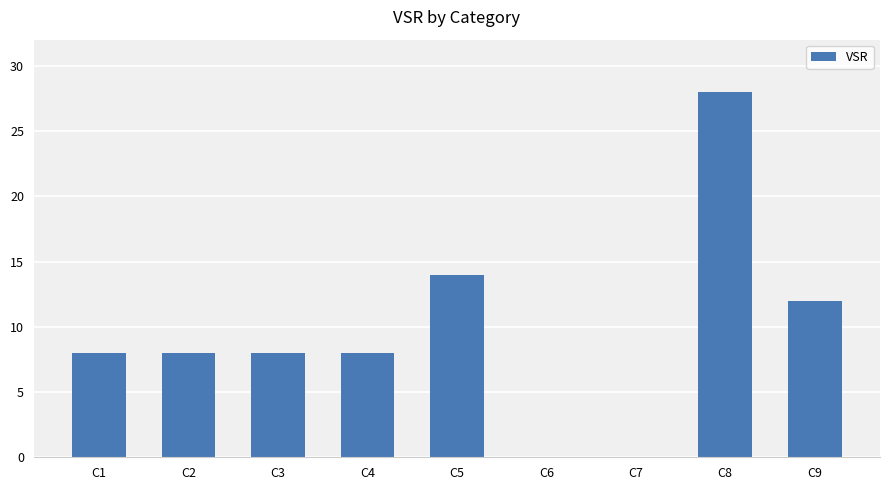

What is the maximum value shown in the chart?

28